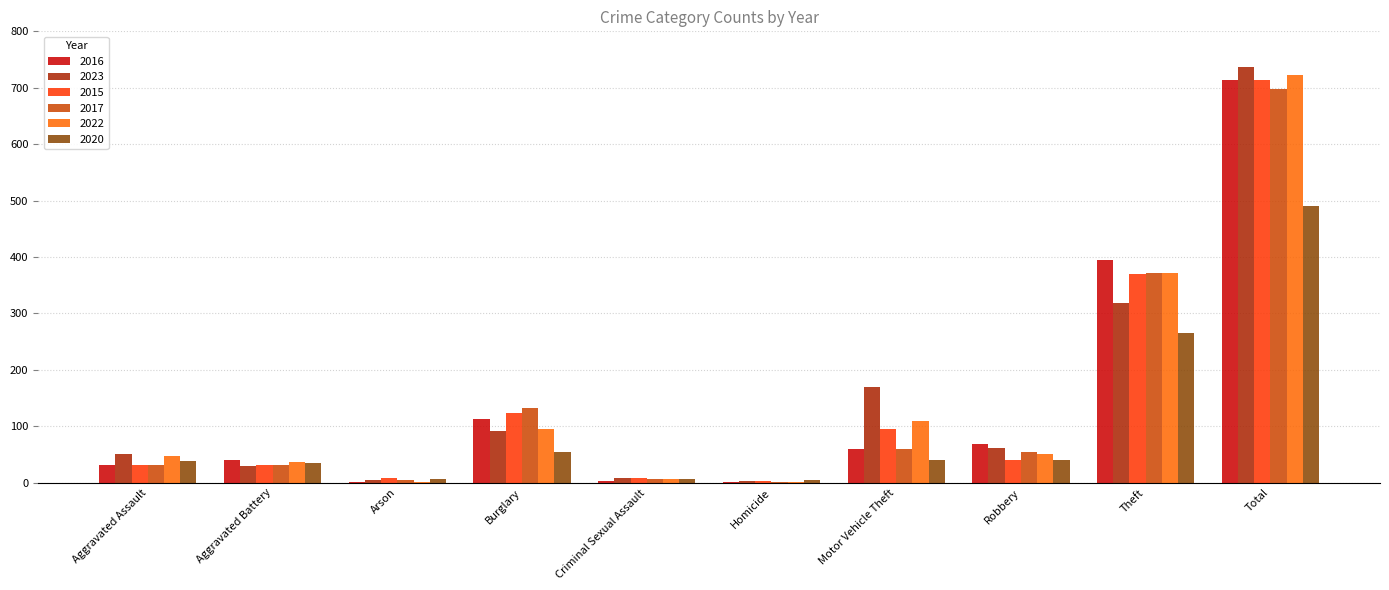

Which series changed the most between Robbery and Theft?

2015